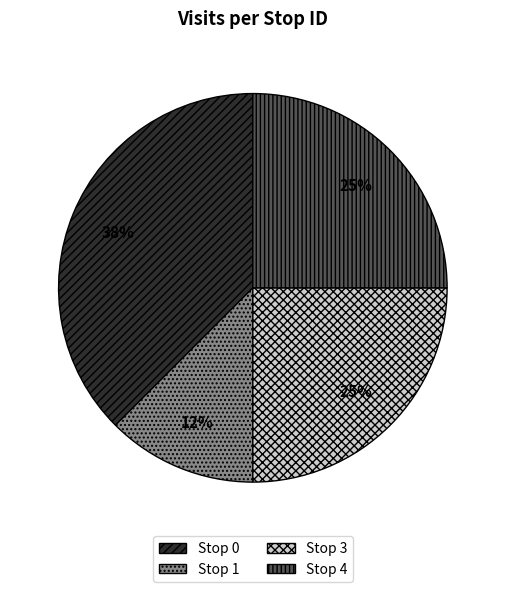

True or false: Stop 4 accounts for 37% of the total.

False